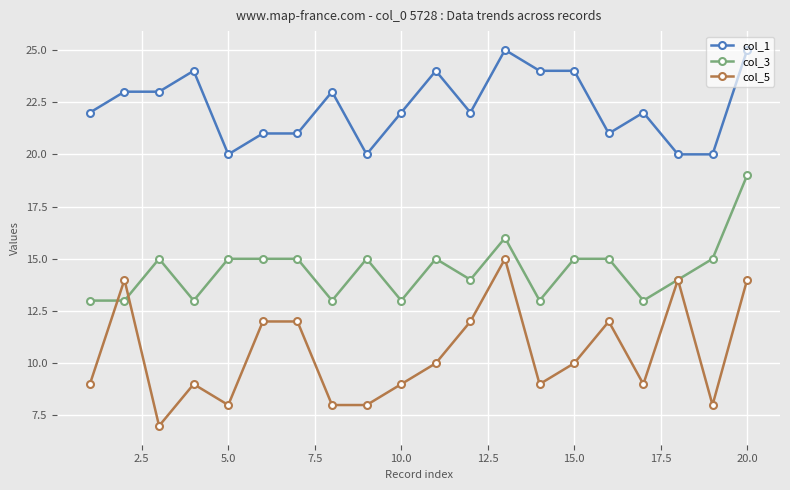

Rank the series by their maximum value, from lowest to highest.

col_5, col_3, col_1